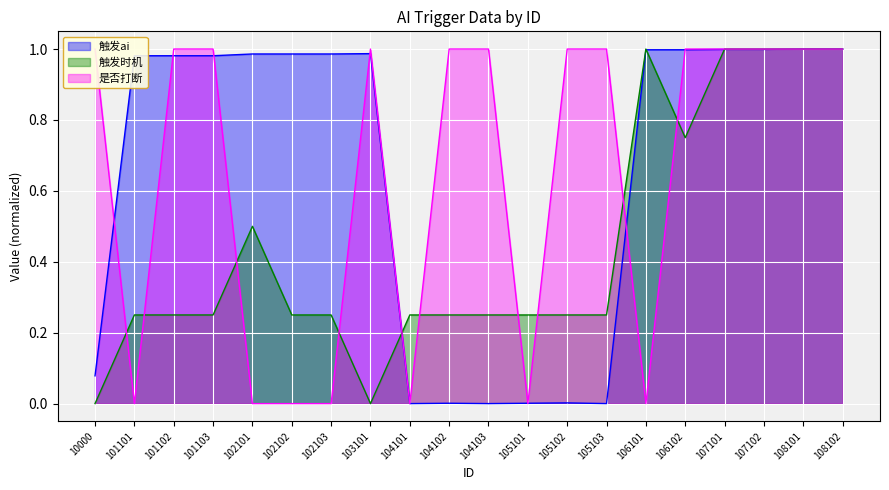

True or false: 触发时机 and 触发ai cross at least once.

True